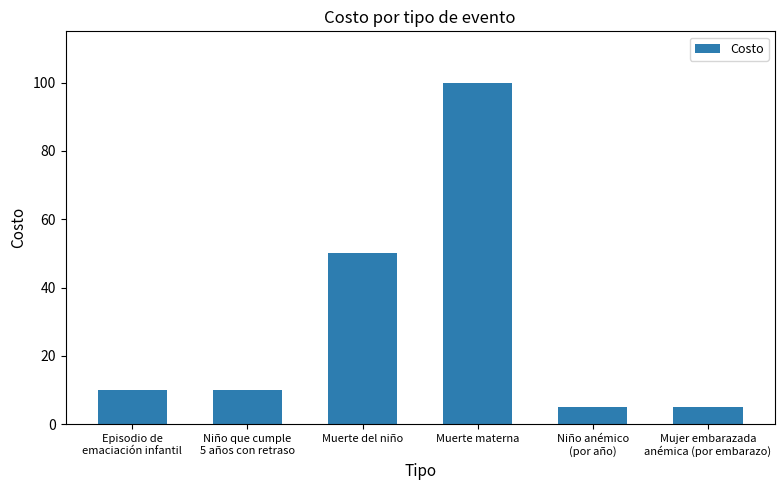

What is the label of the 2nd bar from the right?

Niño anémico
(por año)